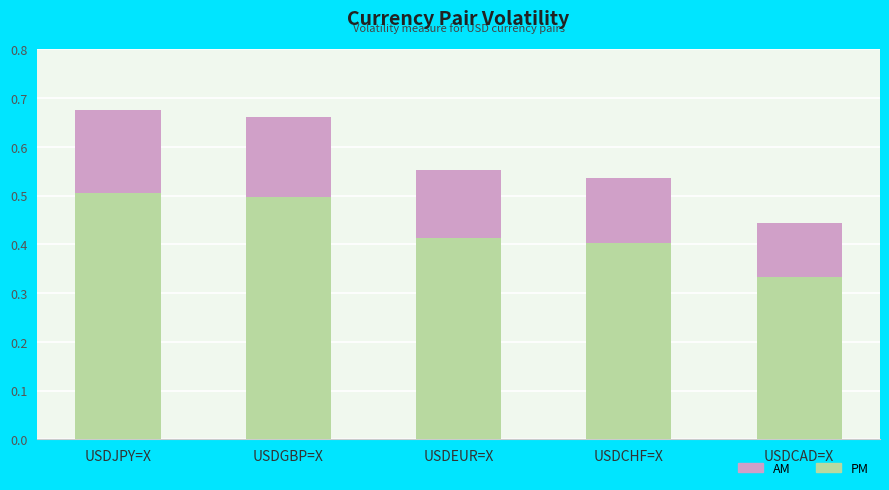

Is it true that PM equals 0.5 at USDGBP=X?

True